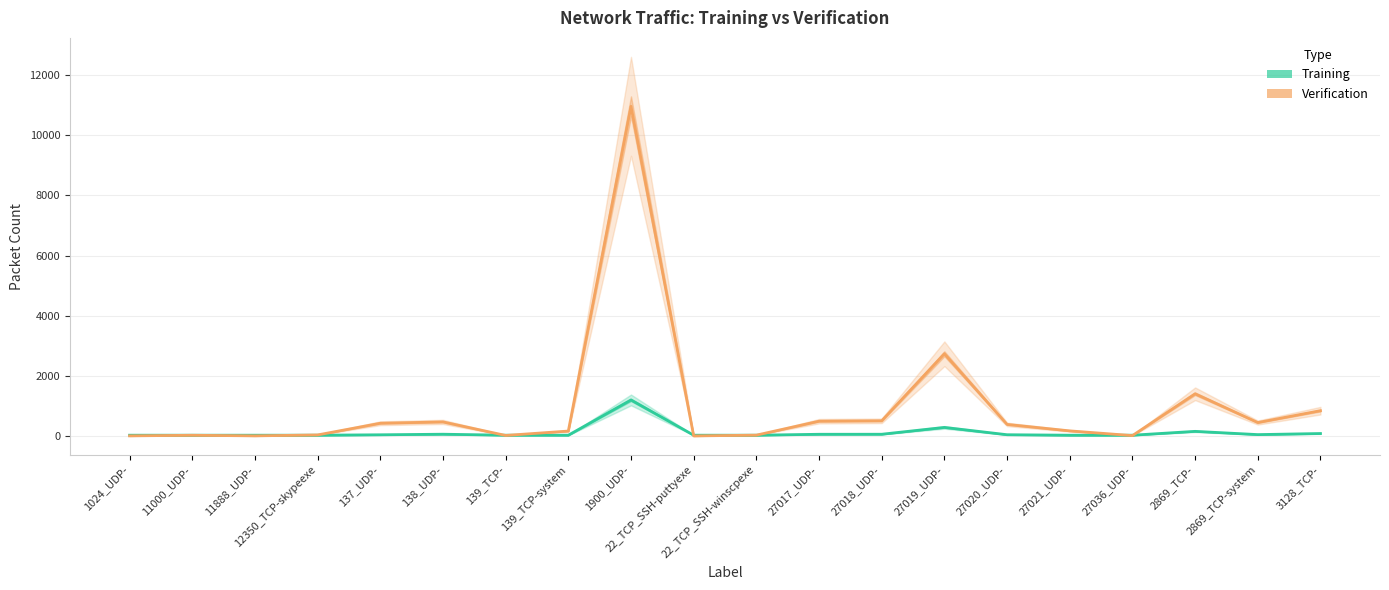

At 27036_UDP-, list the series in order from largest to smallest.

Training, Verification